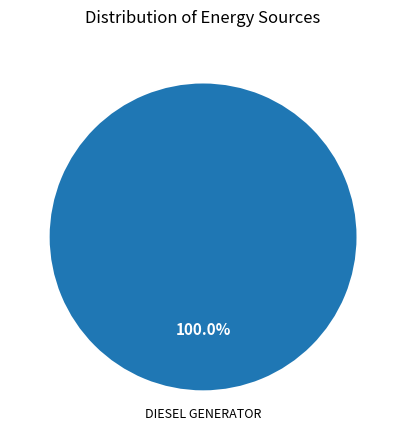

Is there any slice that represents more than half of the pie?

Yes